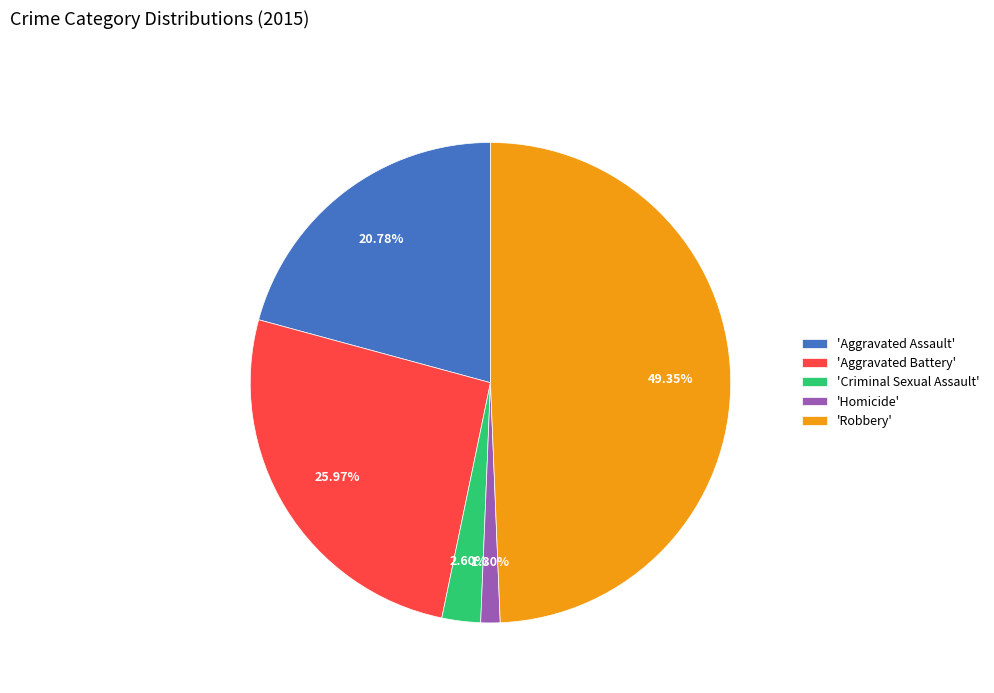

Approximately how many times larger is the value at 'Aggravated Assault' compared to 'Robbery'?

0.4